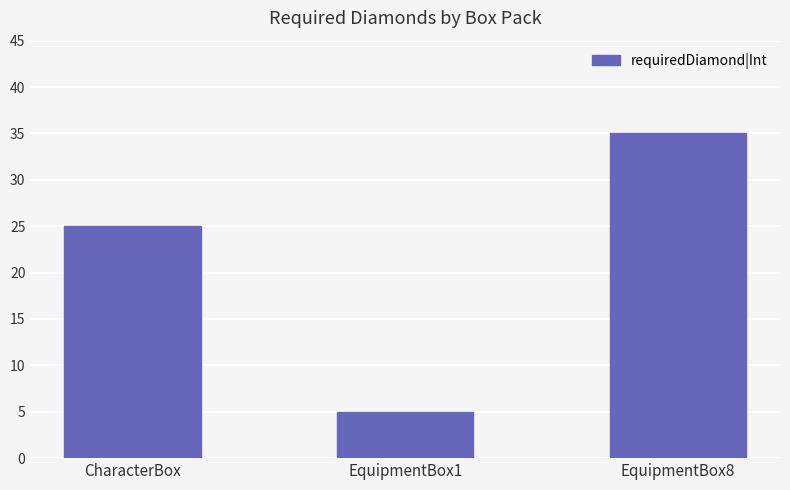

How many series are shown in this chart?

1